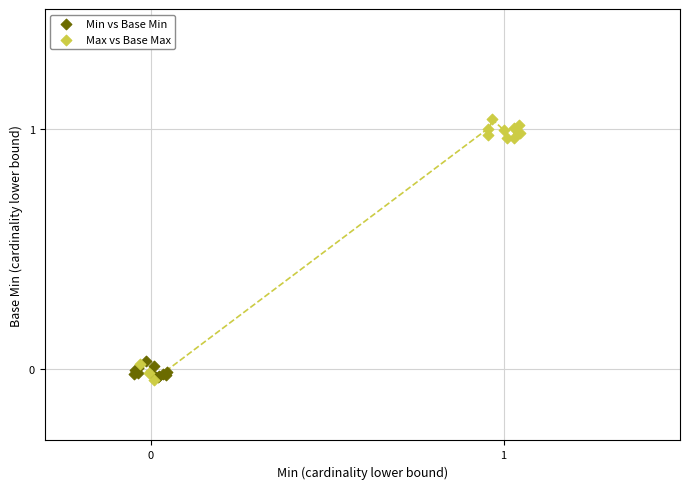

What are all the series names shown in the legend?

Min vs Base Min, Max vs Base Max